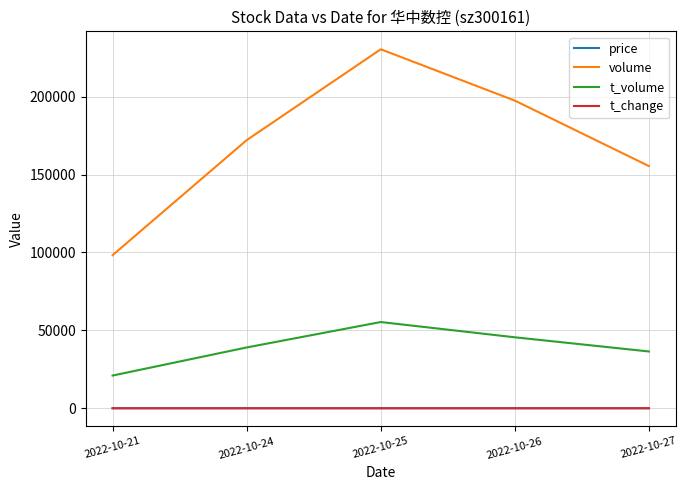

Rank the categories by volume value from lowest to highest.

2022-10-21, 2022-10-27, 2022-10-24, 2022-10-26, 2022-10-25